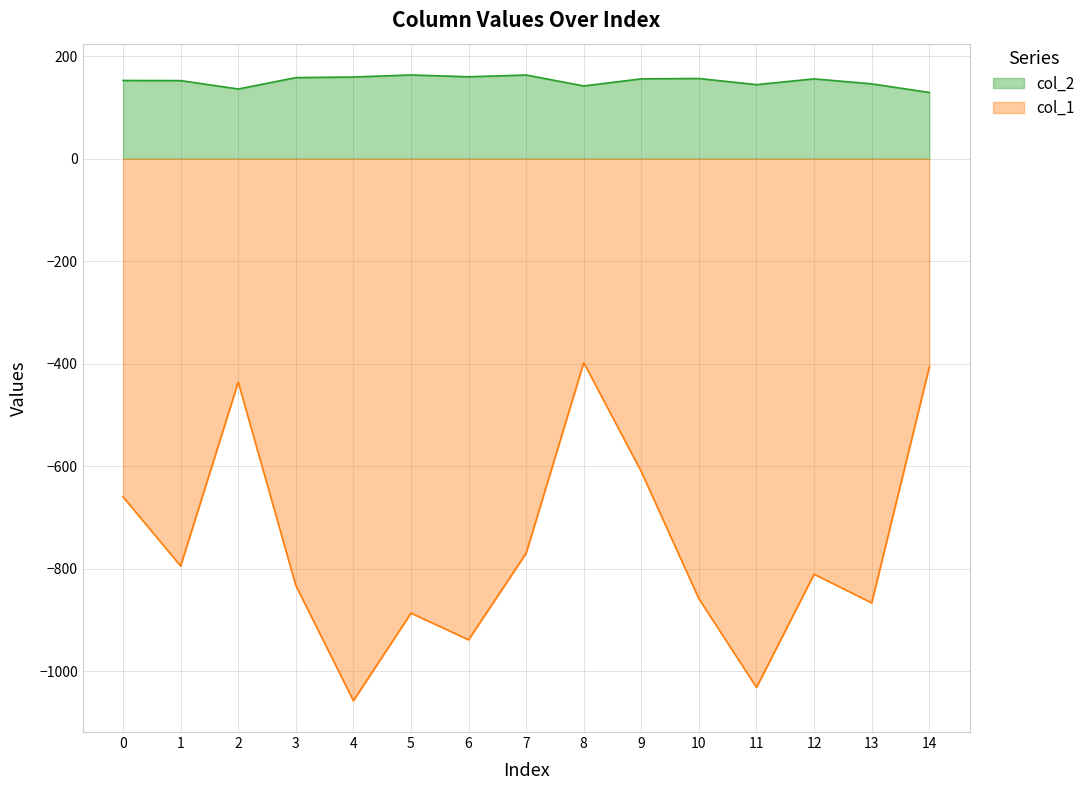

What is the value of the col_1 point at the 2nd from the left?

-795.0